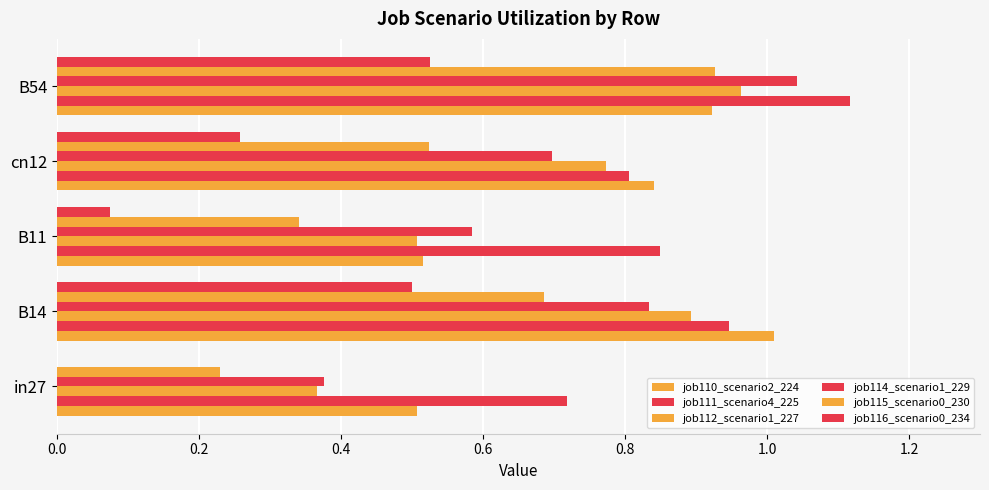

How many series are shown in this chart?

6